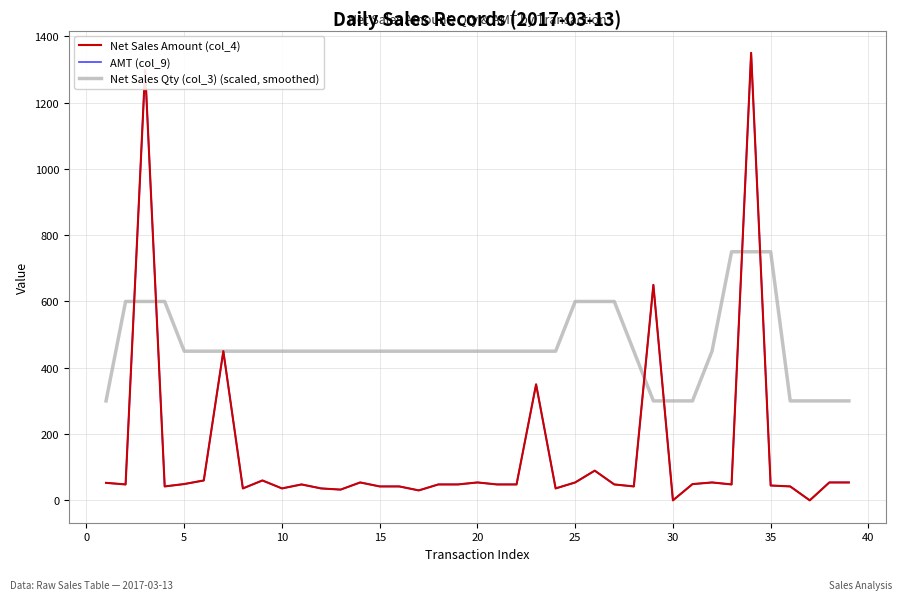

Does the chart have visible grid lines?

Yes